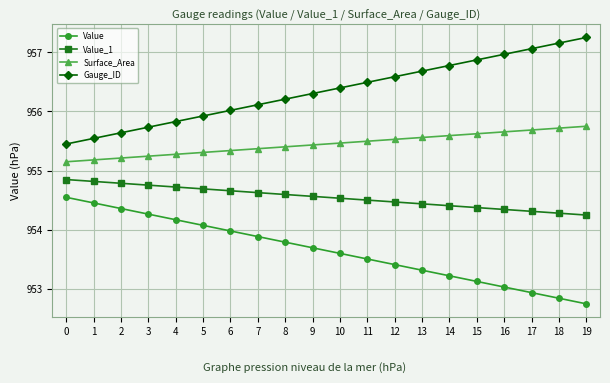

Rank the series at 14 from lowest to highest value.

Value, Value_1, Surface_Area, Gauge_ID